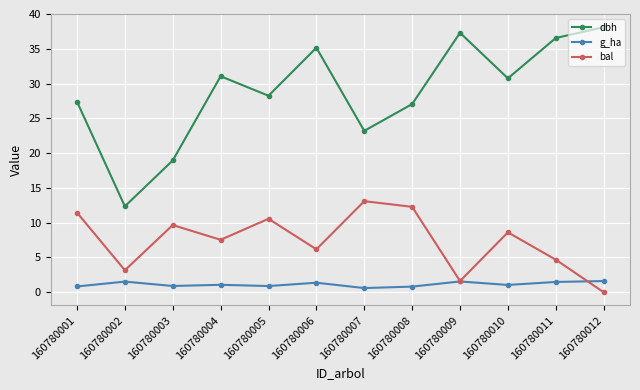

What are all the series names shown in the legend?

dbh, g_ha, bal